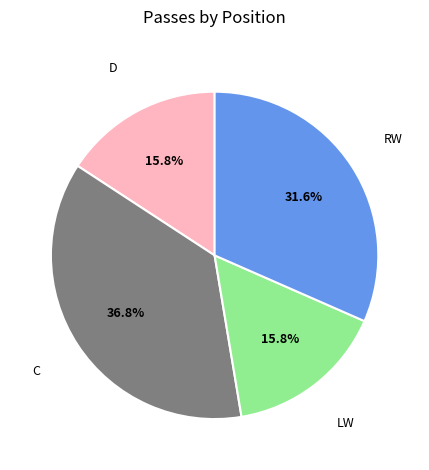

Which has a higher value, D or RW?

RW